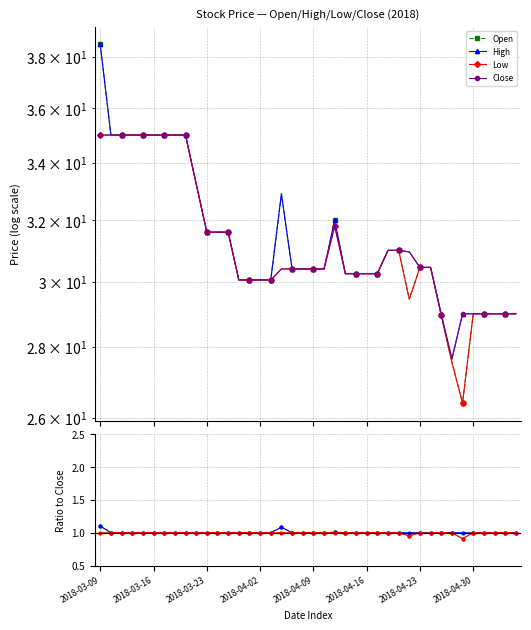

At which category does Low reach its first local peak?

2018-04-11